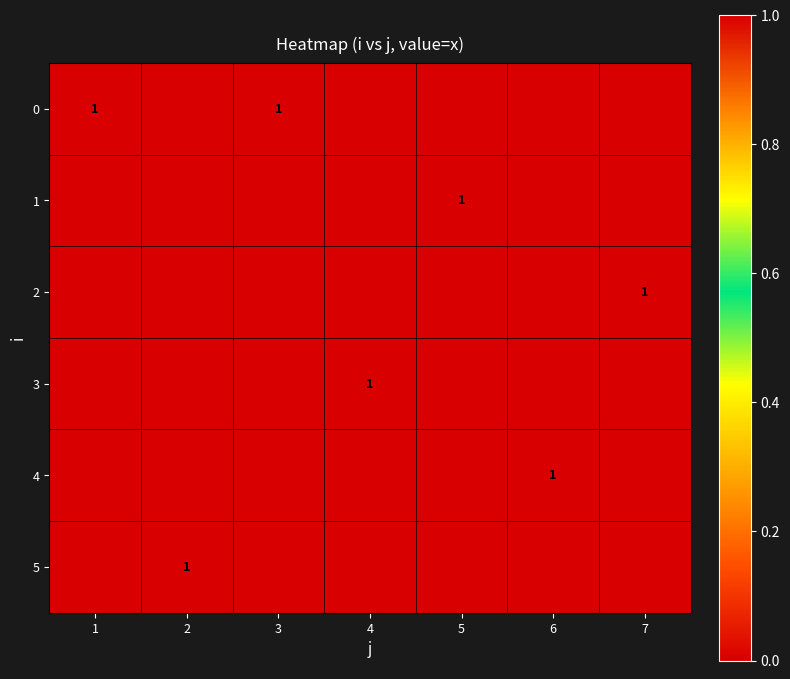

Is it true that 3 equals 1 at 4?

True